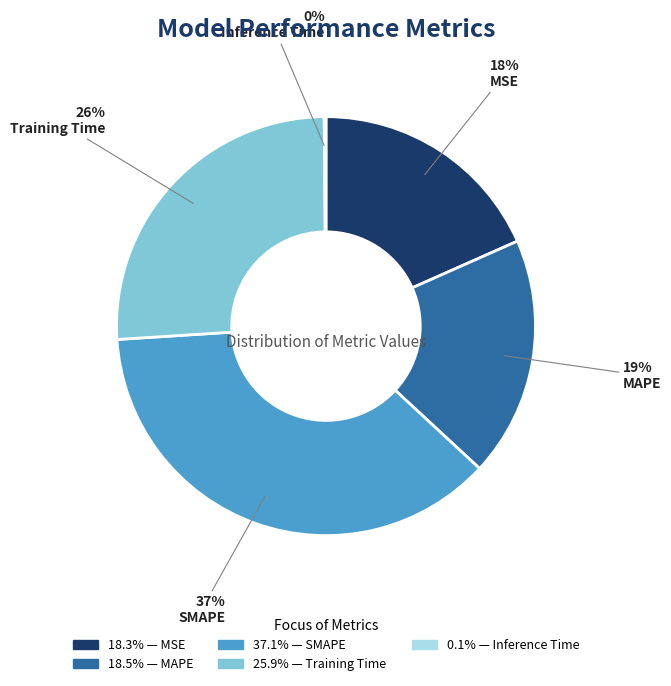

Do MSE and Training Time together represent more than half of the pie?

No